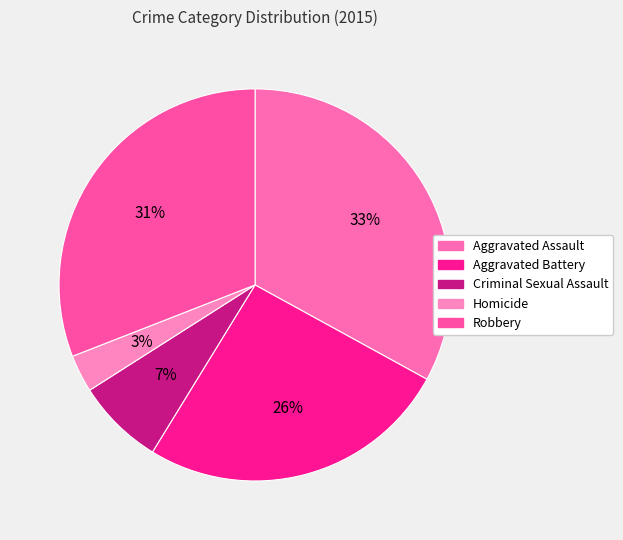

Rank the categories by value from lowest to highest.

Homicide, Criminal Sexual Assault, Aggravated Battery, Robbery, Aggravated Assault